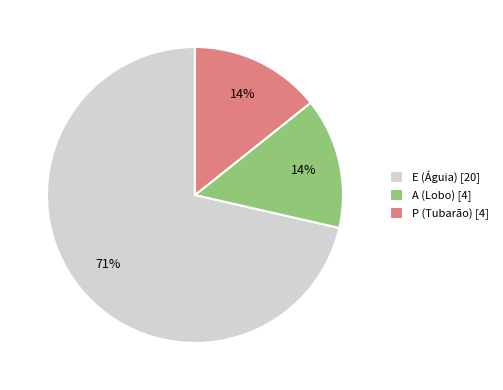

To the nearest percent, what is the average slice percentage?

33%